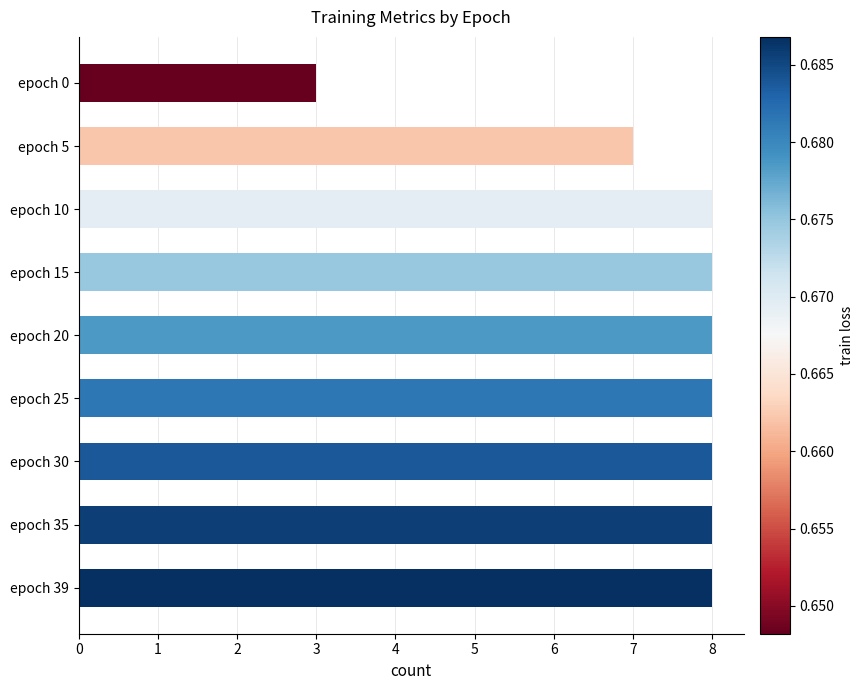

What is the maximum value shown in the chart?

8